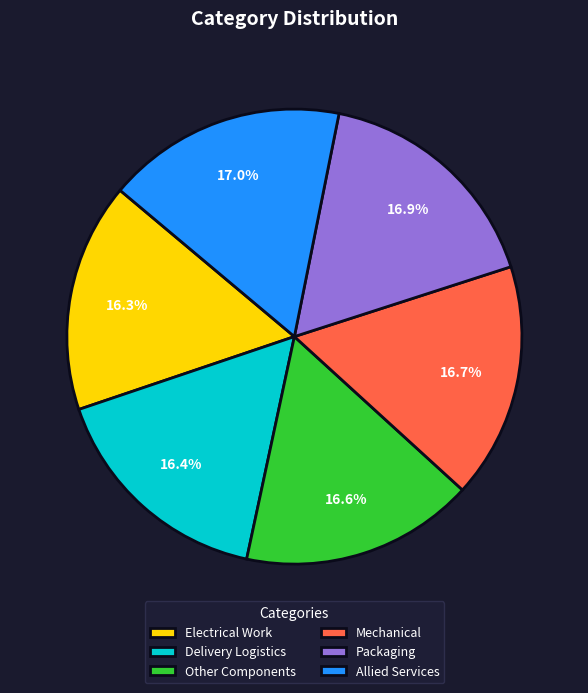

What is the ratio of the value at Packaging to the value at Delivery Logistics?

1.0